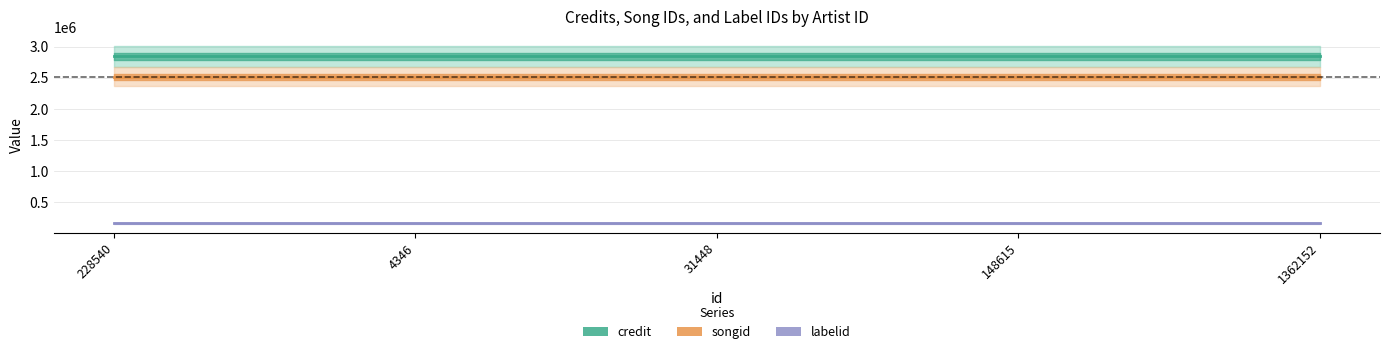

What is the total value across all series at 4346?

5527039.0